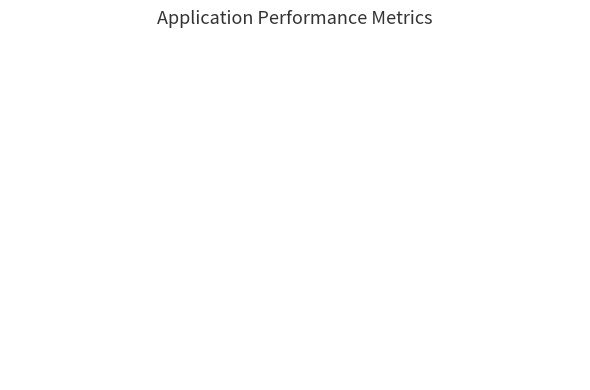

How many segments does this pie chart have?

5